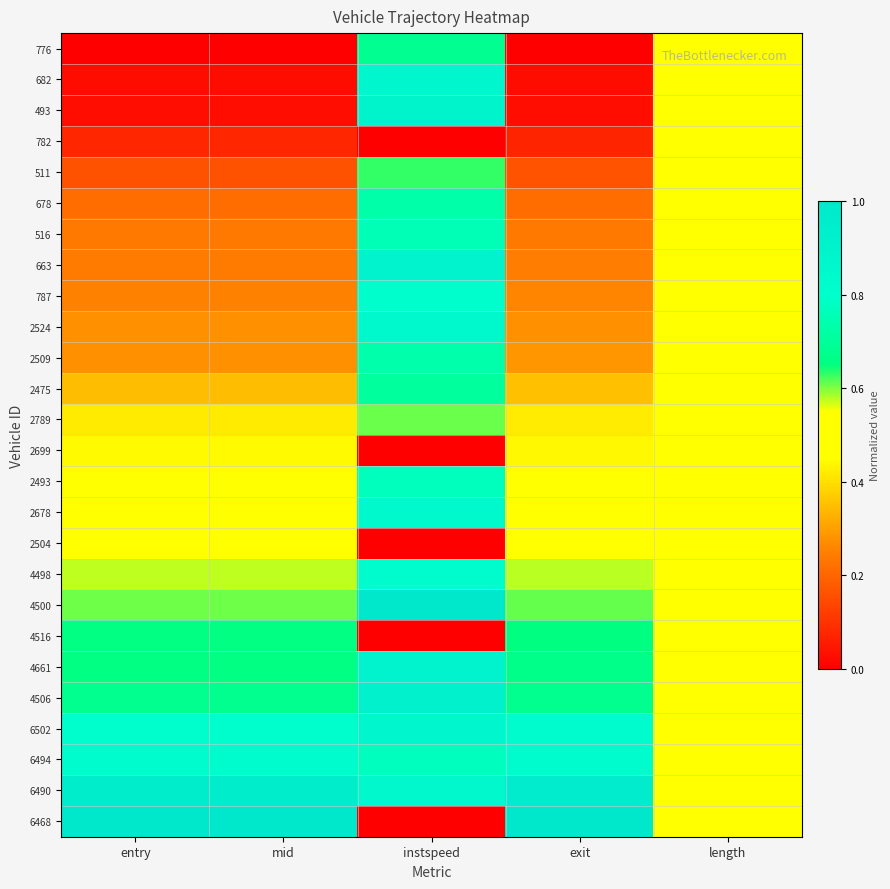

Reading left to right, transcribe all the data shown in this chart.

776: entry=0.0	mid=0.0	instspeed=0.7	exit=0.0	length=0.5
682: entry=0.0	mid=0.0	instspeed=0.9	exit=0.0	length=0.5
493: entry=0.0	mid=0.0	instspeed=0.9	exit=0.0	length=0.5
782: entry=0.1	mid=0.1	instspeed=0.0	exit=0.1	length=0.5
511: entry=0.2	mid=0.2	instspeed=0.6	exit=0.2	length=0.5
678: entry=0.2	mid=0.2	instspeed=0.7	exit=0.2	length=0.5
516: entry=0.2	mid=0.2	instspeed=0.8	exit=0.2	length=0.5
663: entry=0.2	mid=0.2	instspeed=0.9	exit=0.2	length=0.5
787: entry=0.3	mid=0.3	instspeed=0.8	exit=0.3	length=0.5
2524: entry=0.3	mid=0.3	instspeed=0.8	exit=0.3	length=0.5
2509: entry=0.3	mid=0.3	instspeed=0.7	exit=0.3	length=0.5
2475: entry=0.3	mid=0.3	instspeed=0.7	exit=0.4	length=0.5
2789: entry=0.4	mid=0.4	instspeed=0.6	exit=0.4	length=0.5
2699: entry=0.4	mid=0.4	instspeed=0.0	exit=0.4	length=0.5
2493: entry=0.5	mid=0.5	instspeed=0.8	exit=0.5	length=0.5
2678: entry=0.5	mid=0.5	instspeed=0.8	exit=0.5	length=0.5
2504: entry=0.5	mid=0.5	instspeed=0.0	exit=0.5	length=0.5
4498: entry=0.6	mid=0.6	instspeed=0.8	exit=0.6	length=0.5
4500: entry=0.6	mid=0.6	instspeed=1.0	exit=0.6	length=0.5
4516: entry=0.7	mid=0.7	instspeed=0.0	exit=0.7	length=0.5
4661: entry=0.7	mid=0.7	instspeed=0.9	exit=0.7	length=0.5
4506: entry=0.7	mid=0.7	instspeed=0.9	exit=0.7	length=0.5
6502: entry=0.8	mid=0.8	instspeed=0.9	exit=0.8	length=0.5
6494: entry=0.8	mid=0.8	instspeed=0.8	exit=0.8	length=0.5
6490: entry=1.0	mid=1.0	instspeed=0.9	exit=1.0	length=0.5
6468: entry=1.0	mid=1.0	instspeed=0.0	exit=1.0	length=0.5